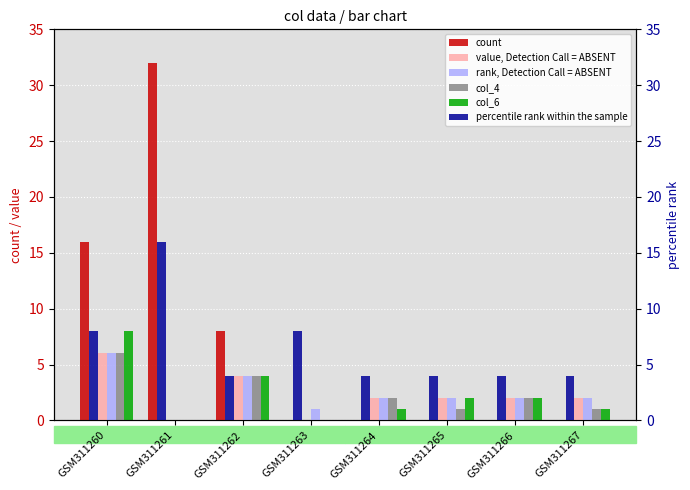

List the labels in order of col_4 value, largest first.

GSM311260, GSM311262, GSM311264, GSM311266, GSM311265, GSM311267, GSM311261, GSM311263